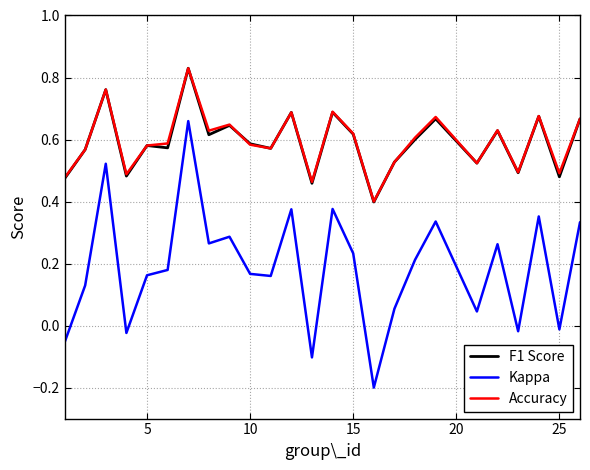

Which series has the largest range (max minus min)?

Kappa